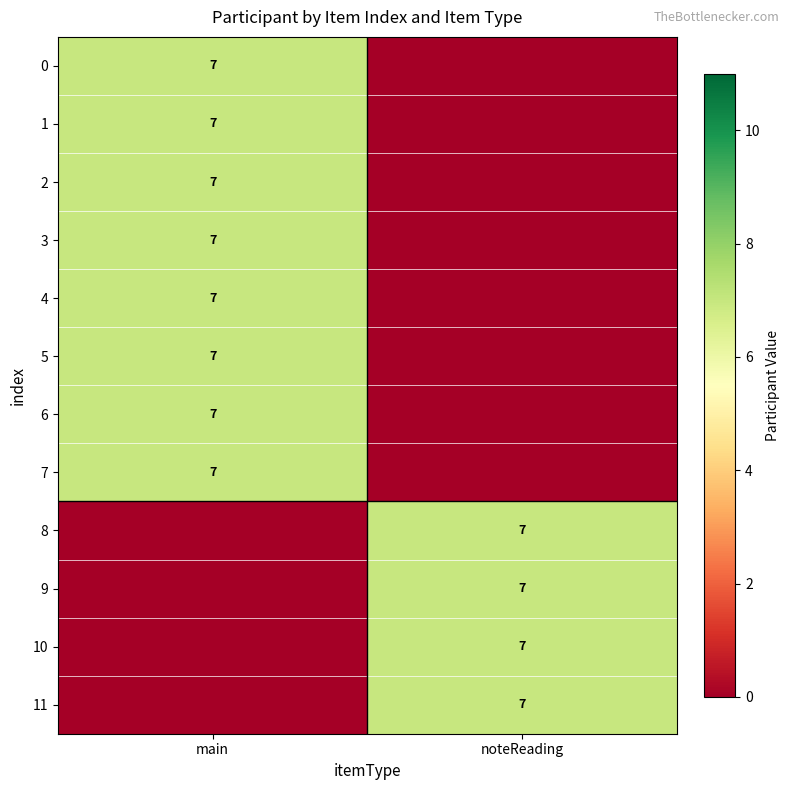

Is it true that 3 equals 4 at main?

False